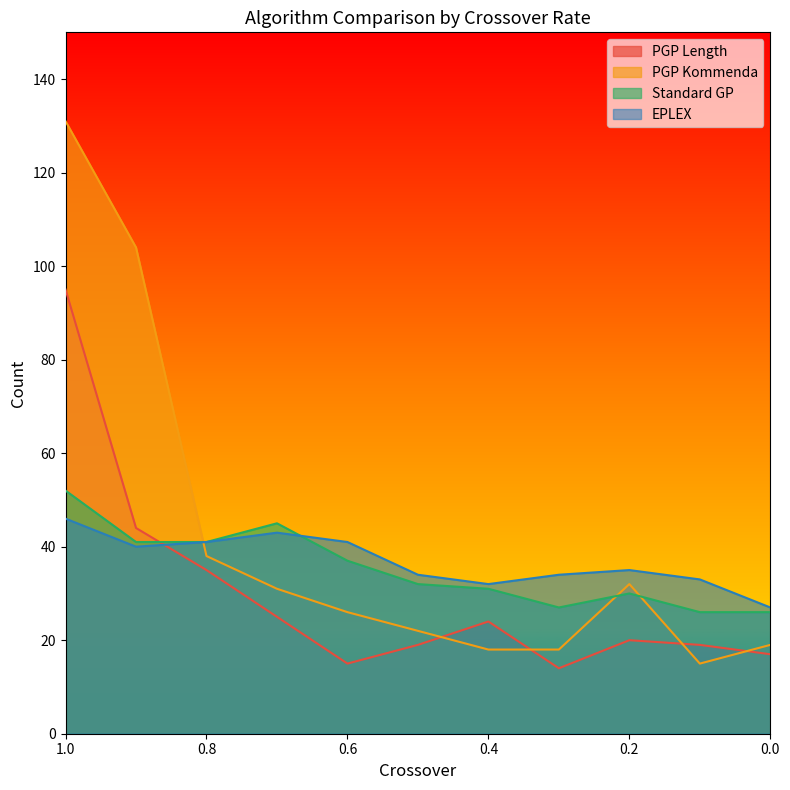

What is the difference between the maximum and second lowest values in the Standard GP series?

26